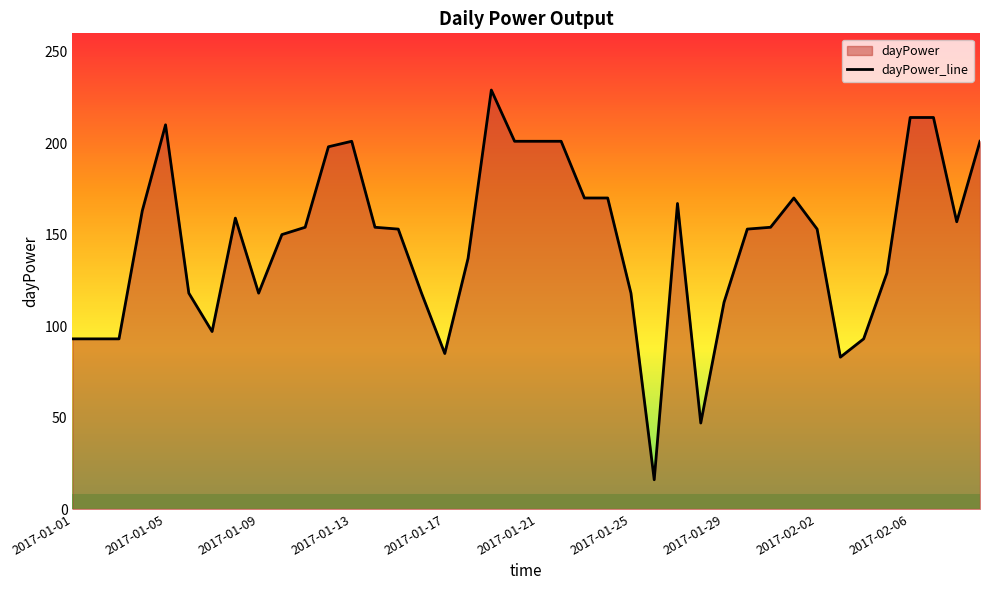

How many lines are shown in the chart?

1